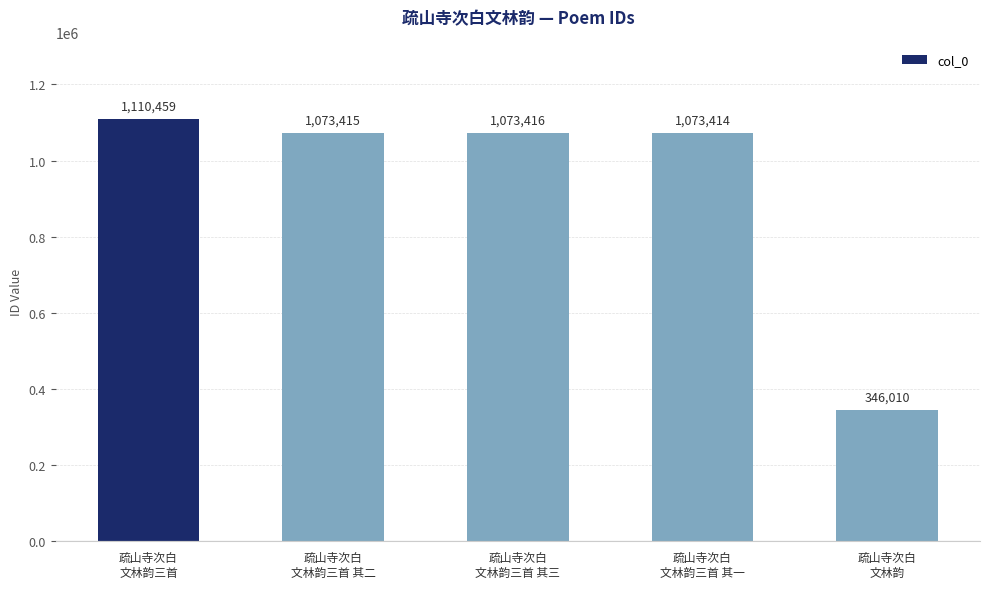

True or false: the data shows 346010 at 疏山寺次白
文林韵.

True